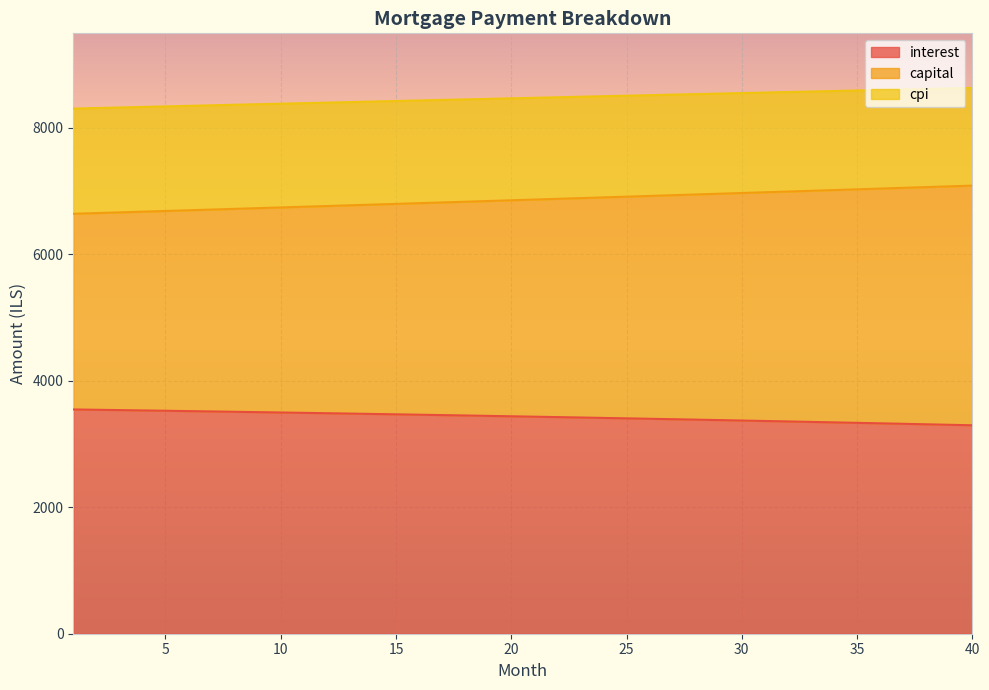

Reading left to right, list all the values displayed in this chart.

interest: 3547.6	3542.5	3537.4	3532.2	3526.9	3521.6	3516.2	3510.7	3505.2	3499.6	3493.9	3488.1	3482.3	3476.4	3470.5	3464.5	3458.4	3452.2	3445.9	3439.6	3433.2	3426.8	3420.2	3413.6	3406.9	3400.2	3393.3	3386.4	3379.4	3372.4	3365.2	3358.0	3350.7	3343.3	3335.8	3328.3	3320.7	3313.0	3305.2	3297.3
capital: 6642.9	6654.0	6665.1	6676.2	6687.3	6698.5	6709.6	6720.8	6732.0	6743.2	6754.5	6765.7	6777.0	6788.3	6799.6	6811.0	6822.3	6833.7	6845.1	6856.5	6867.9	6879.4	6890.8	6902.3	6913.8	6925.3	6936.9	6948.4	6960.0	6971.6	6983.2	6994.9	7006.5	7018.2	7029.9	7041.6	7053.4	7065.1	7076.9	7088.7
cpi: 8307.2	8315.9	8324.5	8333.2	8341.8	8350.4	8359.0	8367.6	8376.1	8384.7	8393.2	8401.8	8410.3	8418.8	8427.2	8435.7	8444.2	8452.6	8461.0	8469.4	8477.8	8486.2	8494.5	8502.9	8511.2	8519.5	8527.8	8536.1	8544.4	8552.6	8560.8	8569.0	8577.2	8585.4	8593.5	8601.7	8609.8	8617.9	8626.0	8634.0